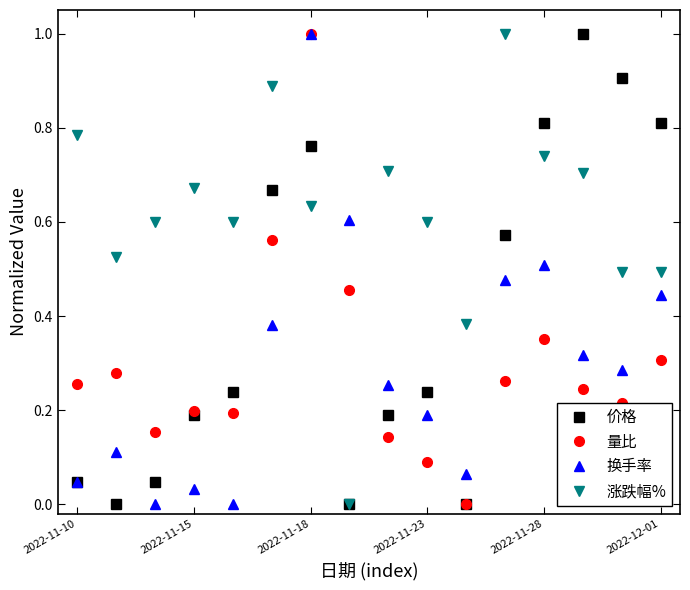

Which series ends up on top after the final intersection of 量比 and 涨跌幅%?

涨跌幅%